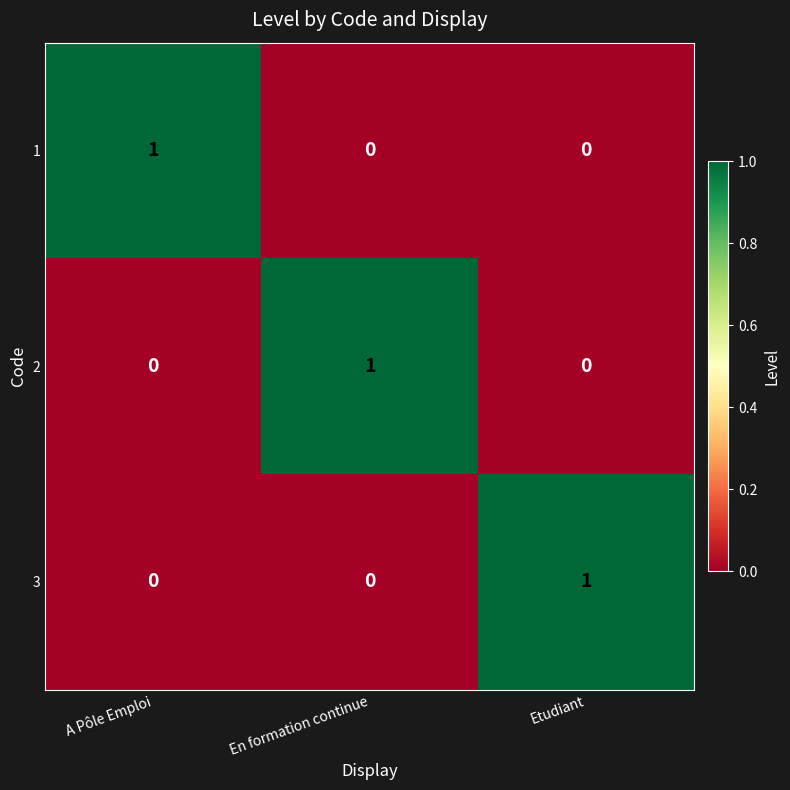

Reading right to left, extract all data points from this chart.

1: Etudiant=0	En formation continue=0	A Pôle Emploi=1
2: Etudiant=0	En formation continue=1	A Pôle Emploi=0
3: Etudiant=1	En formation continue=0	A Pôle Emploi=0